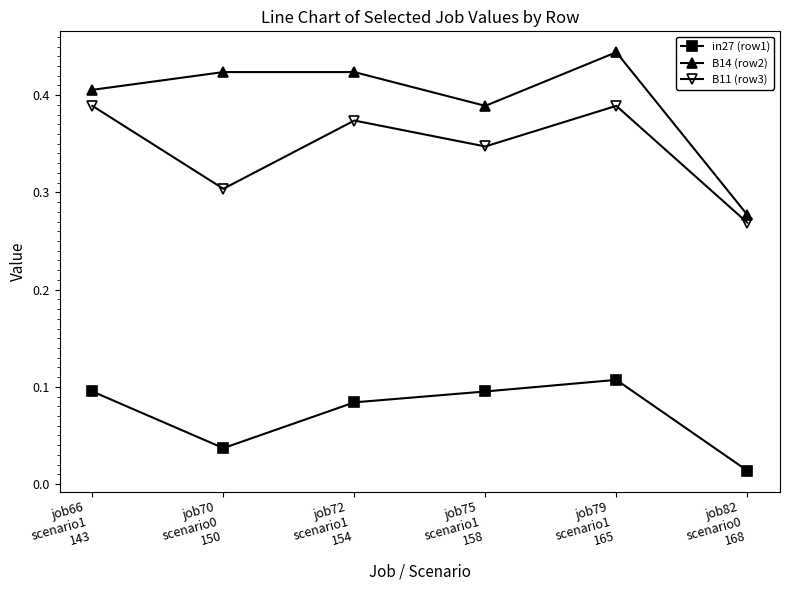

How many series are shown in this chart?

3